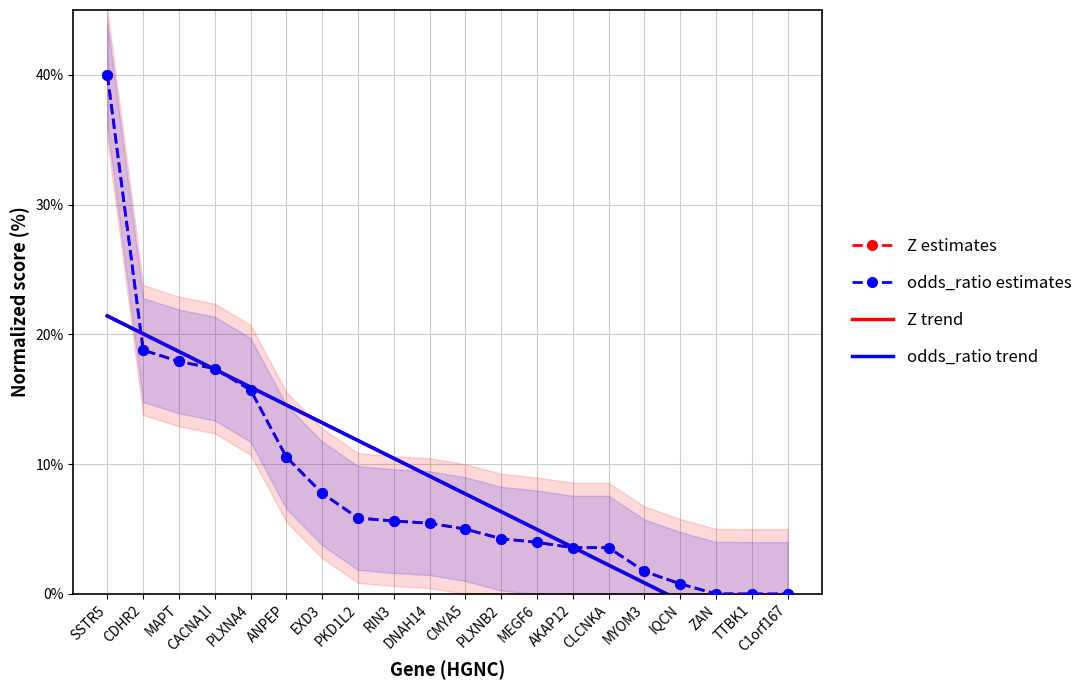

How many values in the odds_ratio trend series exceed 9?

10